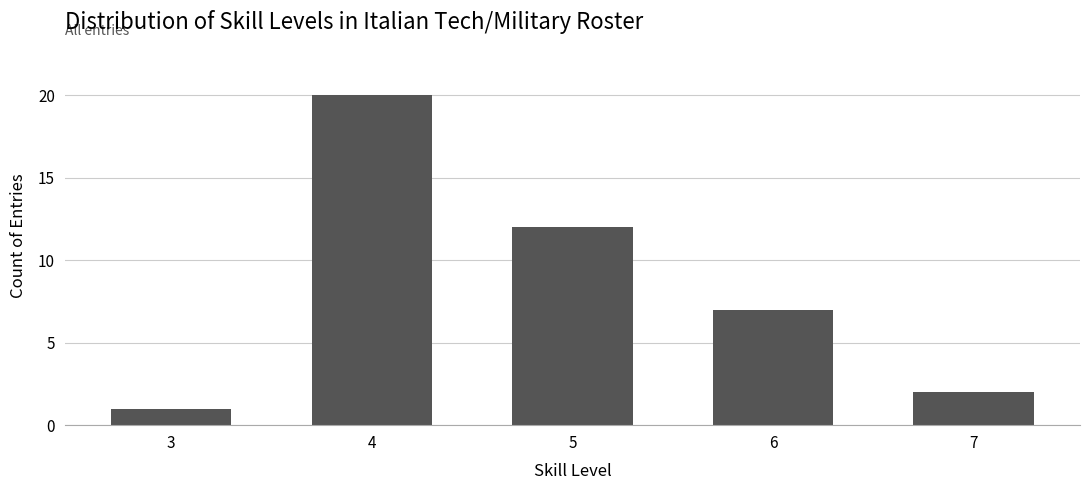

Are the bars grouped side by side (vs. stacked)?

No